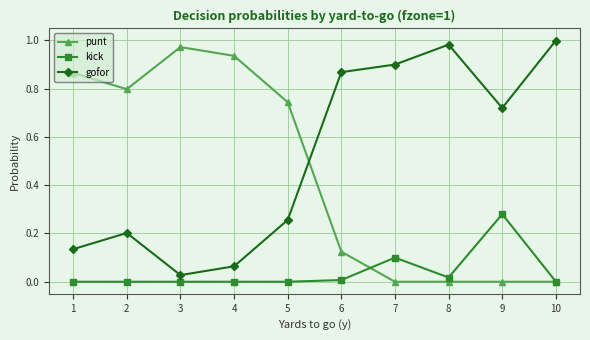

The gofor series shows 0.2 at 2. True or false?

True